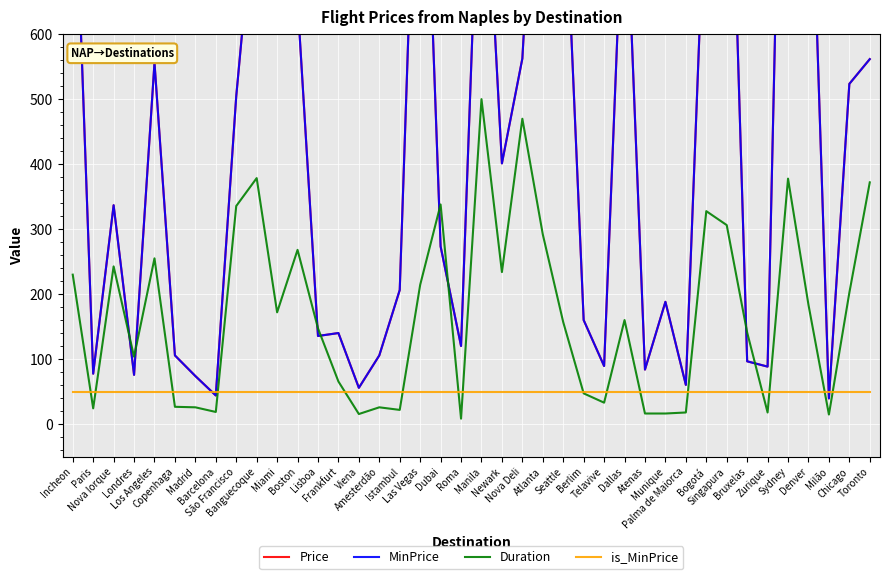

Which has a higher value, Las Vegas or Bogotá?

Las Vegas